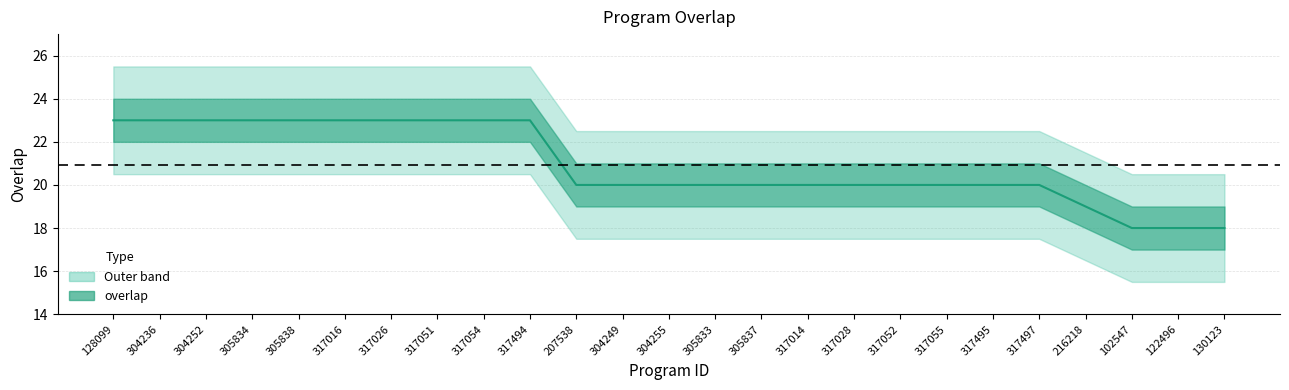

What is the value of the 4th point from the left?

23